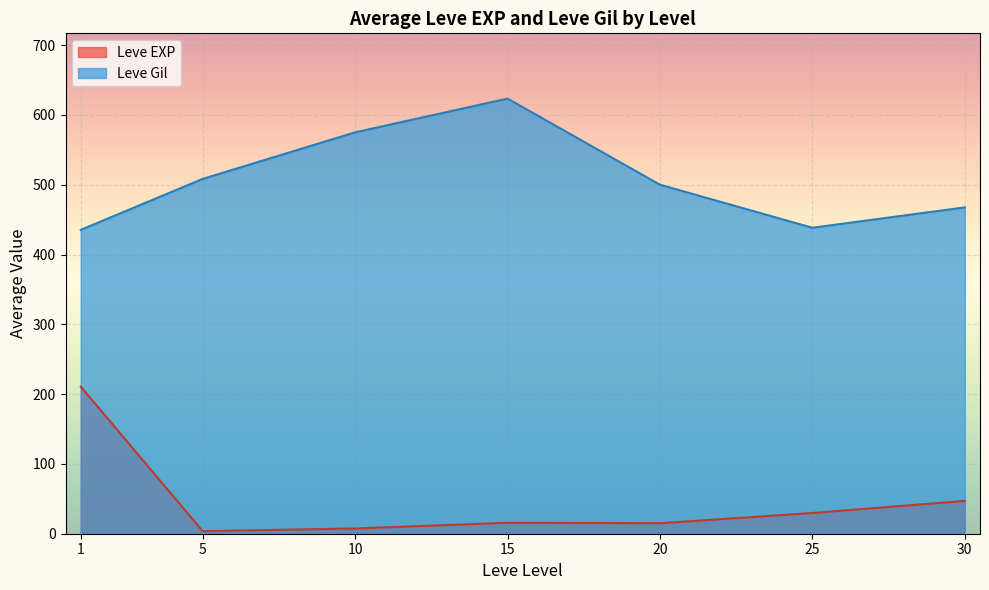

Which category has the highest value across all series?

15